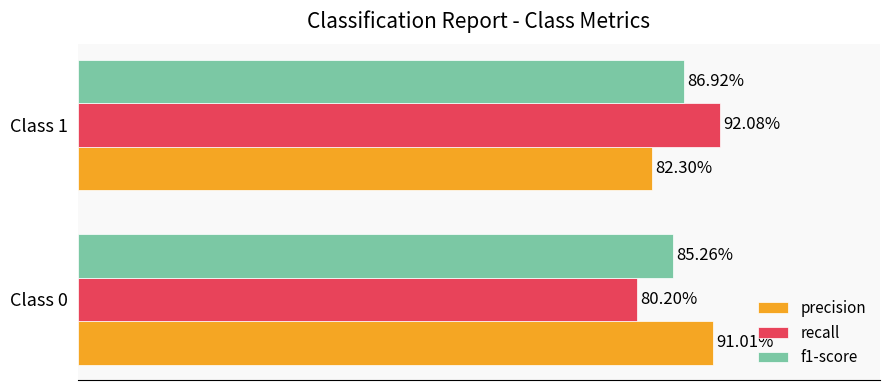

What are all the series names shown in the legend?

precision, recall, f1-score